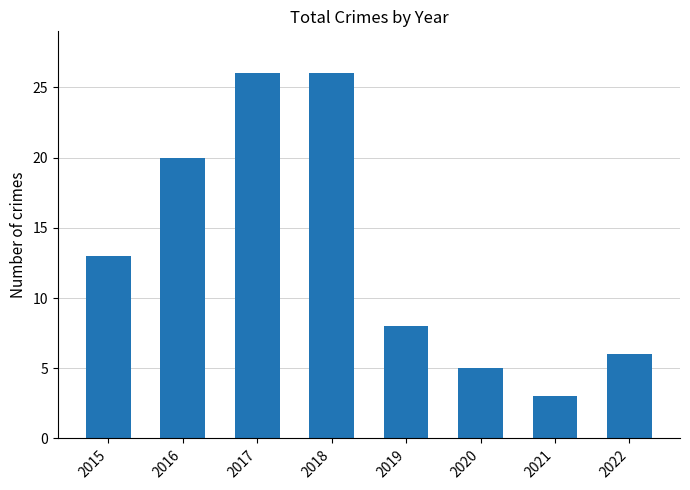

Is it true that the value at 2017 is 26?

True